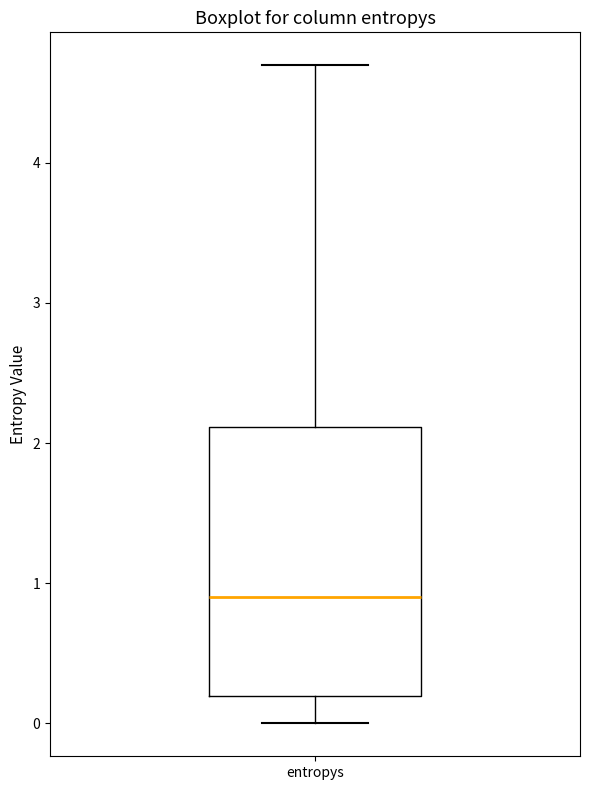

Transcribe this box plot: give where the median line is, the range the box spans, and where the two whiskers end, as read against the y-axis. The values are not printed on the chart, so give them approximately, as read against the axis.

median 0.9, box 0.2 to 2.1, whiskers 0.0 to 4.7